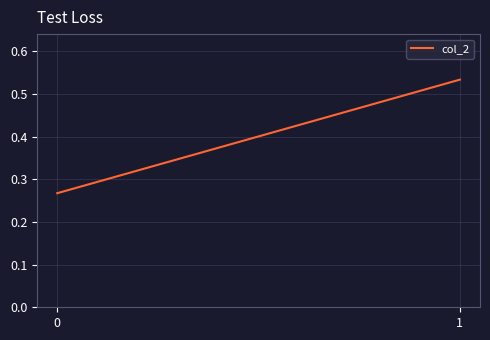

Rank the categories by value from lowest to highest.

0, 1